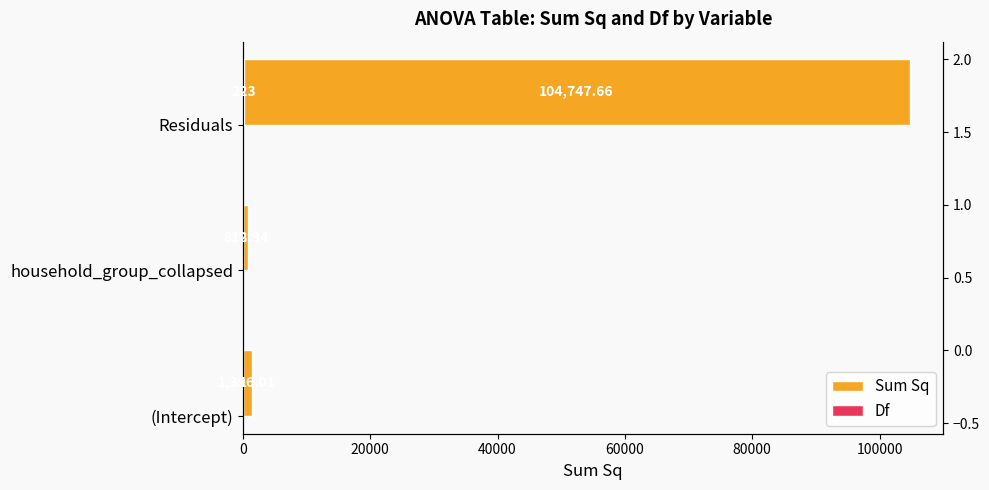

What are all the series names shown in the legend?

Sum Sq, Df